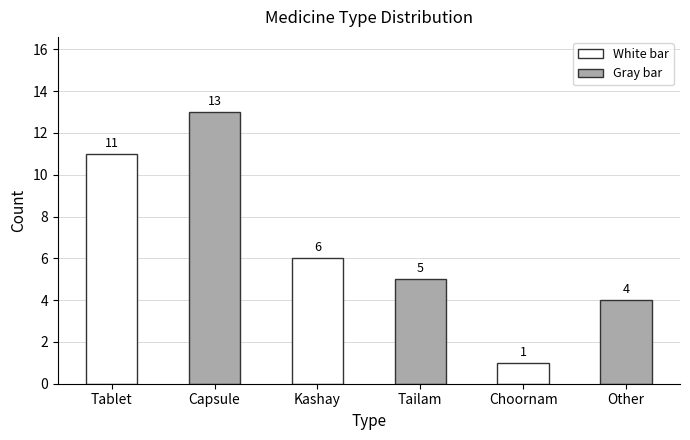

The chart shows a value of 4 at Other. True or false?

True